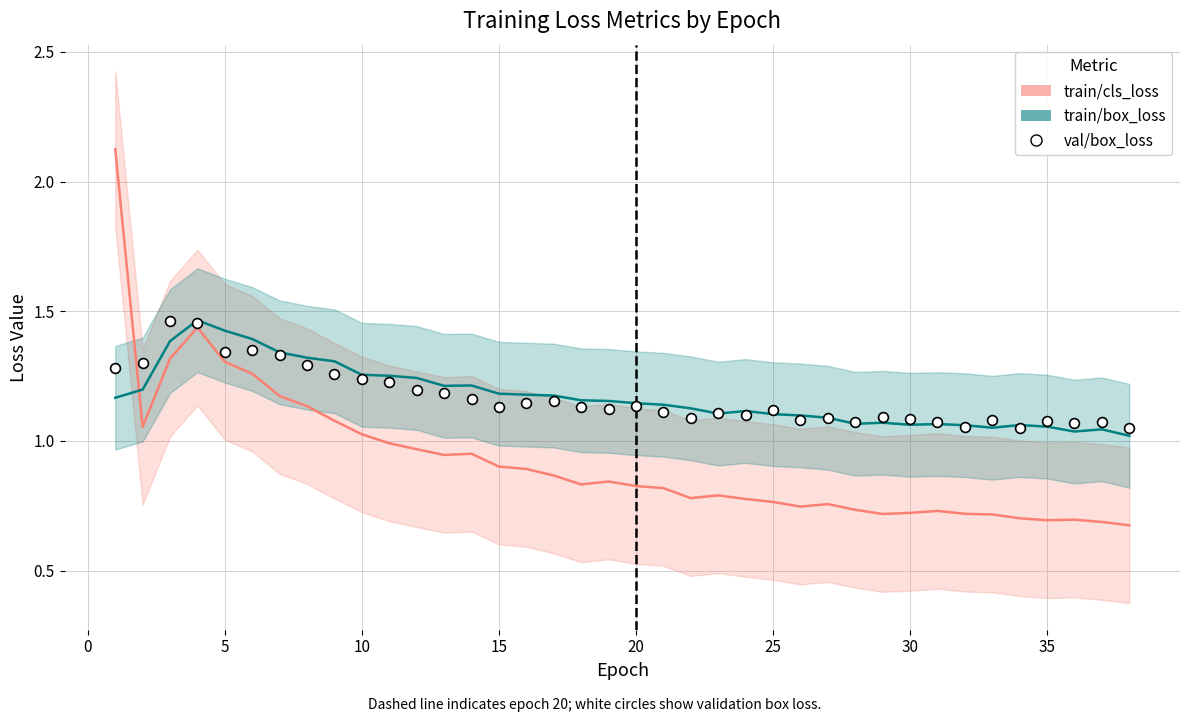

Which series contains the lowest Y value?

train/cls_loss